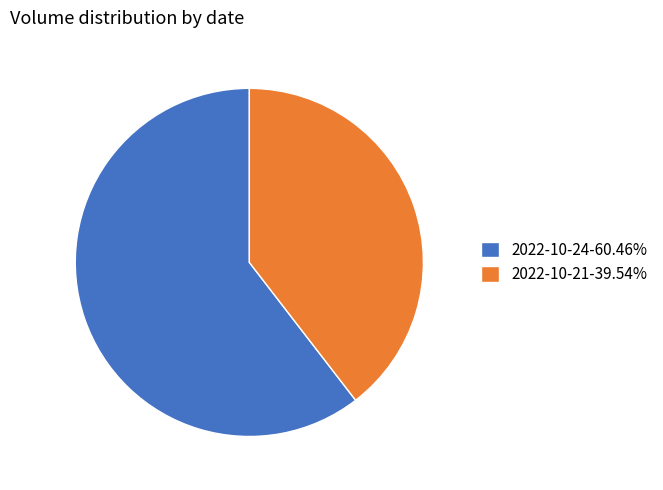

Count the number of slices in the pie.

2